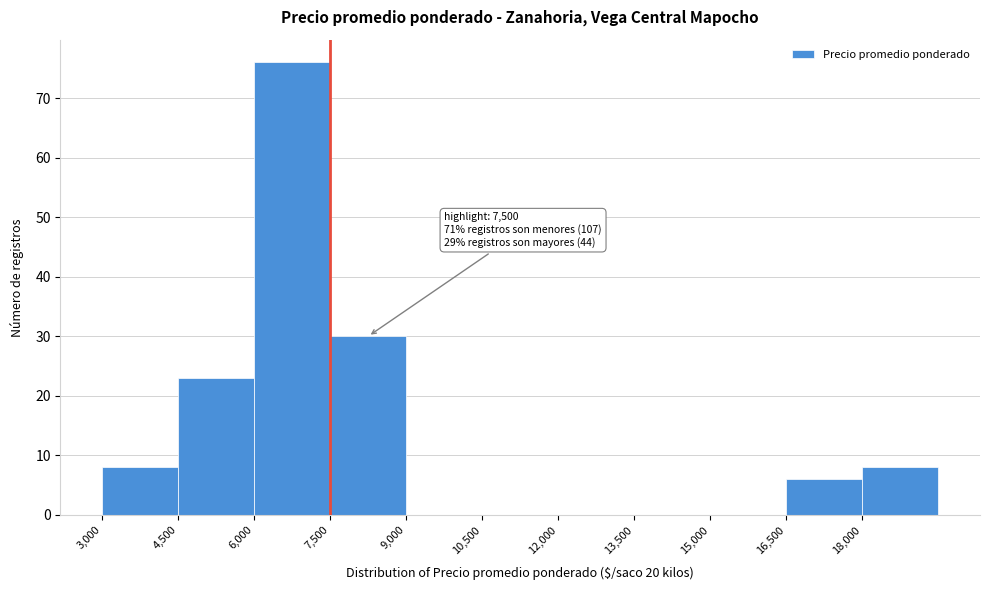

Which range on the x-axis has the tallest bar?

6000 to 7500